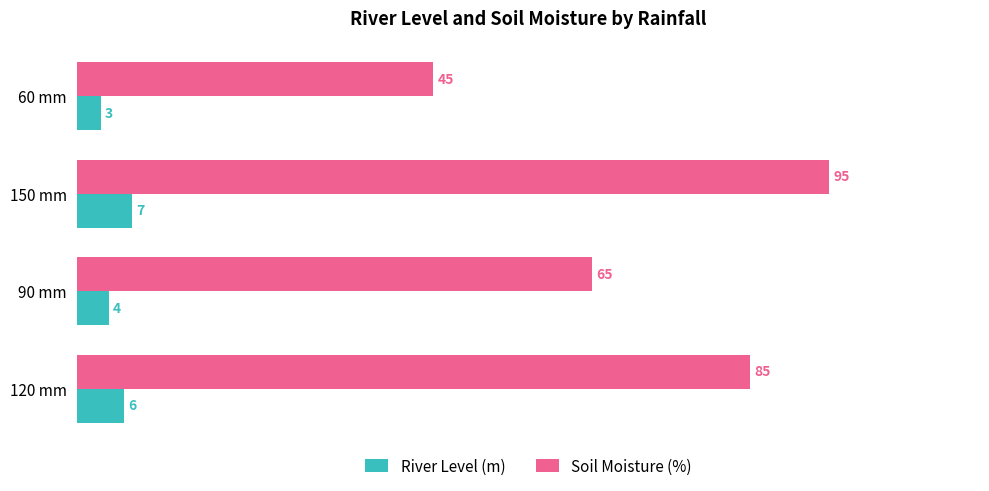

What is the approximate value of Soil Moisture (%) at 120 mm, to the nearest 5?

85